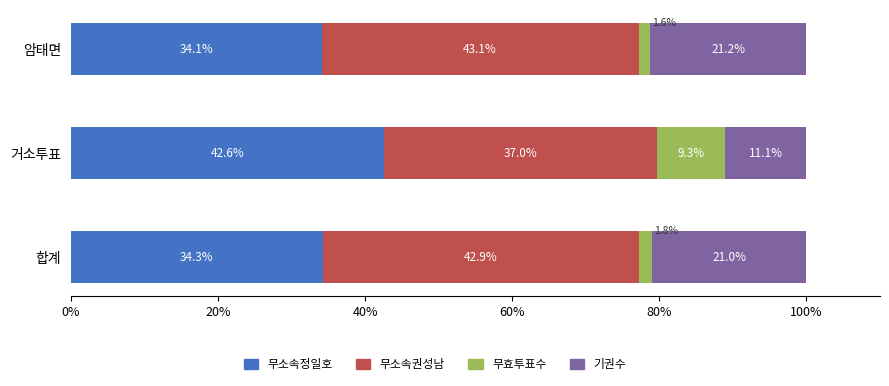

What is the lowest value of the 무소속정일호 series?

34.1